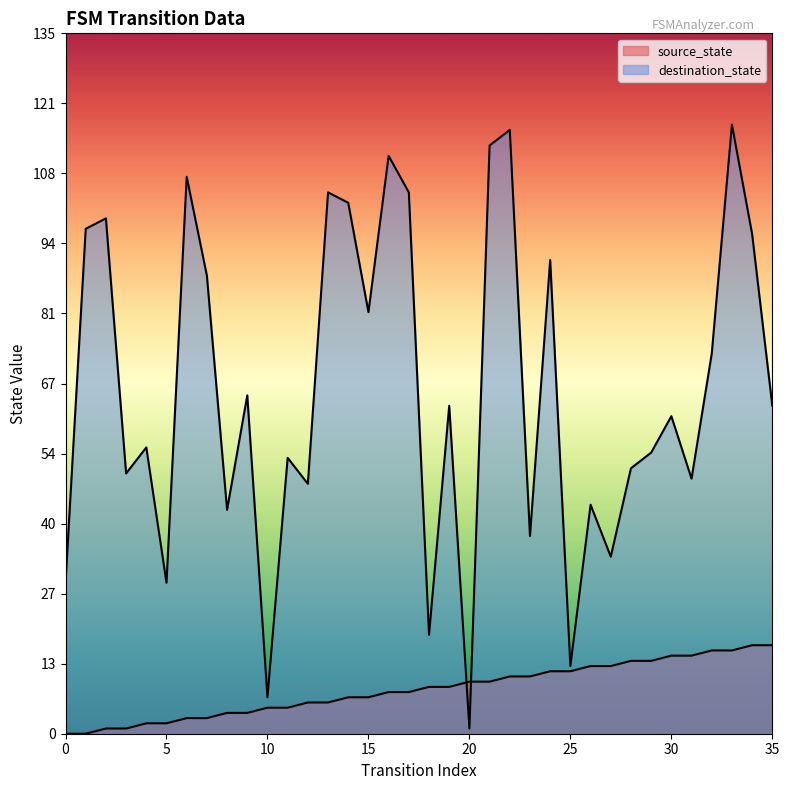

What are all the series names shown in the legend?

source_state, destination_state